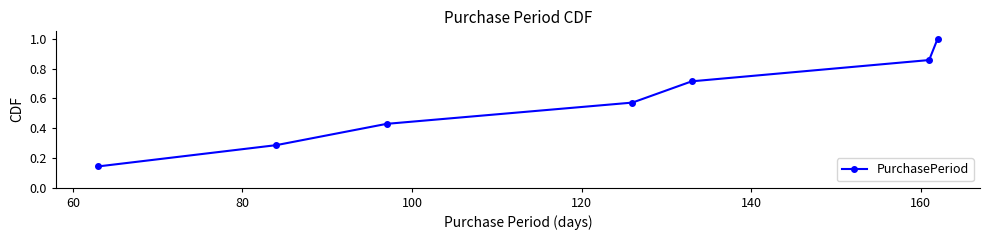

True or false: the data has more than 1 interior local peaks.

False